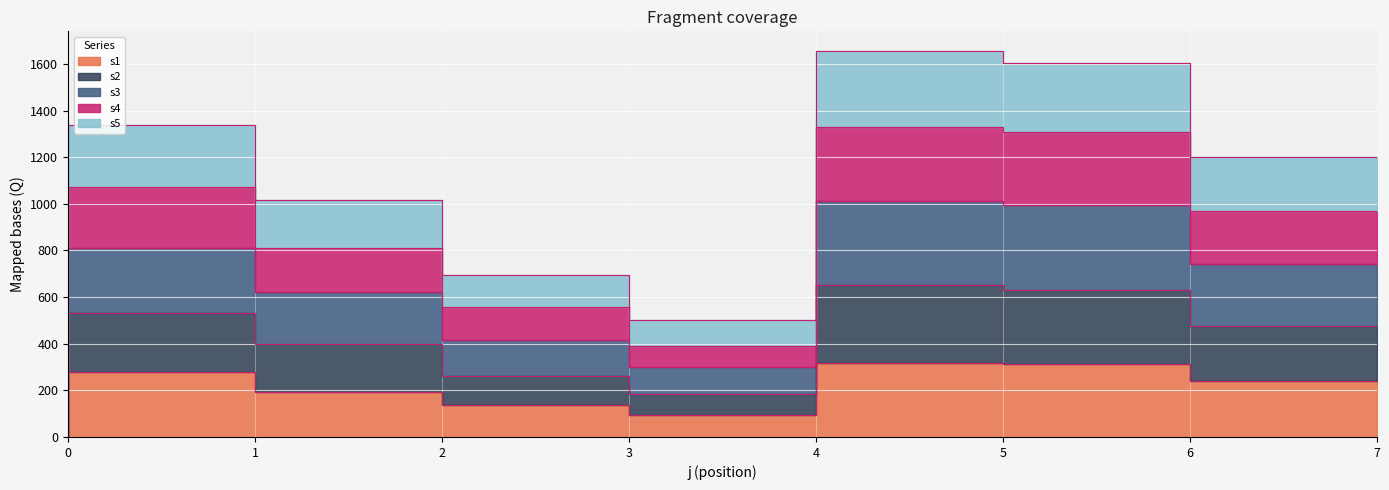

Reading left to right, extract all data points from this chart.

s1: 0=0	1=277	2=194	3=138	4=94	5=318	6=314	7=240
s2: 0=0	1=530	2=399	3=263	4=184	5=653	6=631	7=475
s3: 0=0	1=812	2=620	3=417	4=300	5=1010	6=994	7=743
s4: 0=0	1=1071	2=811	3=557	4=389	5=1331	6=1309	7=970
s5: 0=0	1=1337	2=1015	3=693	4=500	5=1657	6=1602	7=1202